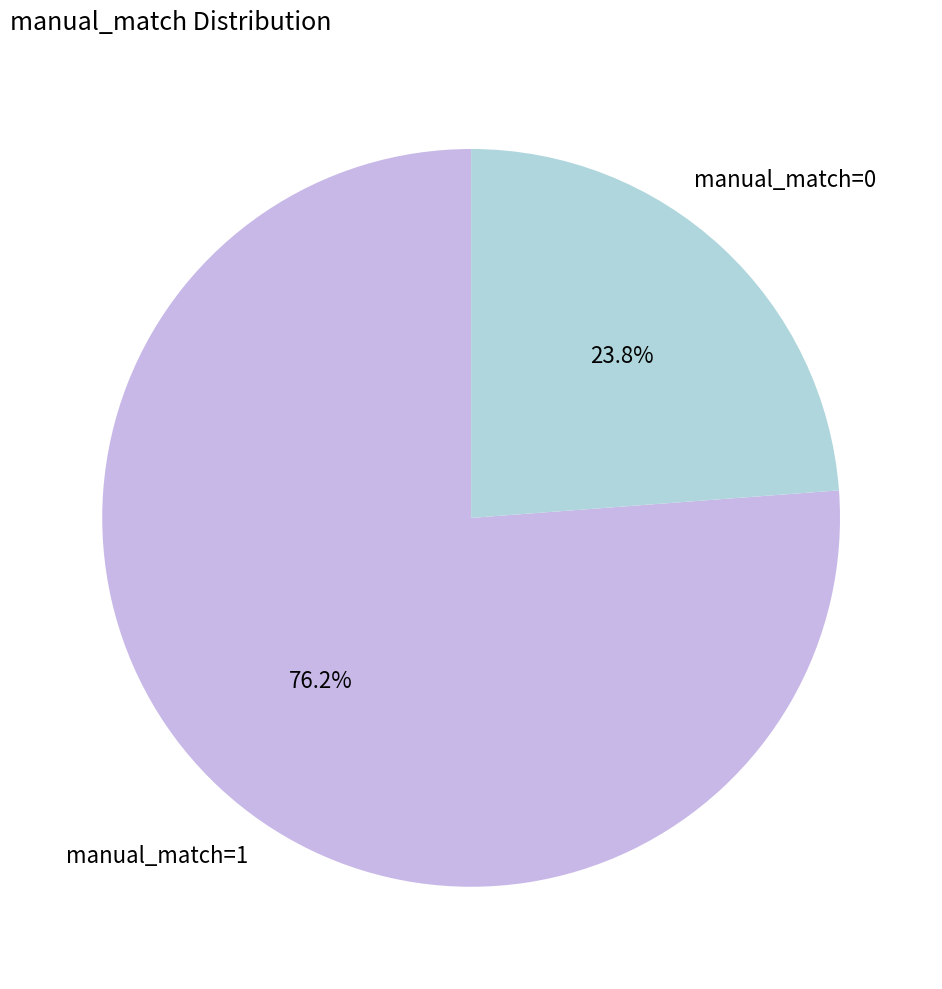

Does any single category account for the majority?

Yes